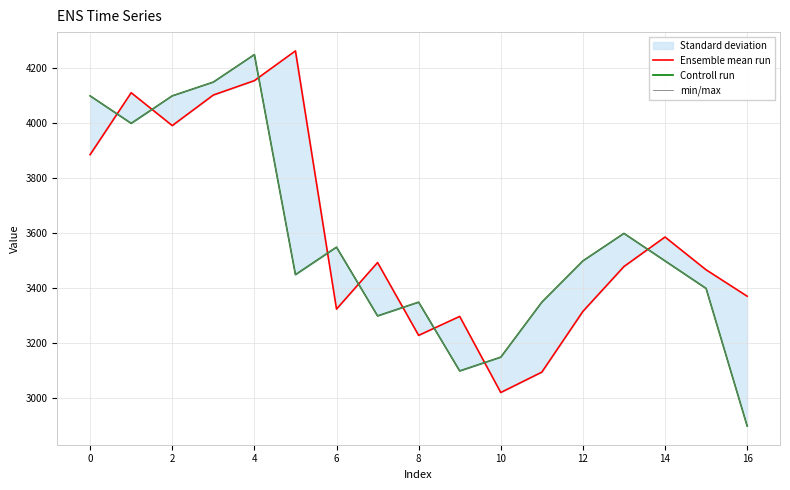

Is the value of min/max at 15 greater than the value of Ensemble mean run at 16?

Yes